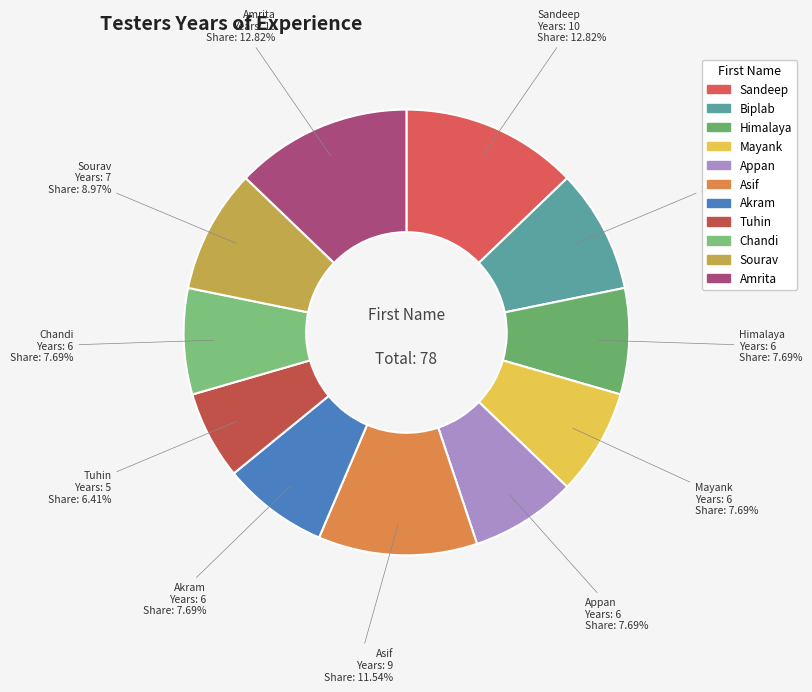

To the nearest percent, what percentage of the pie is Asif?

12%